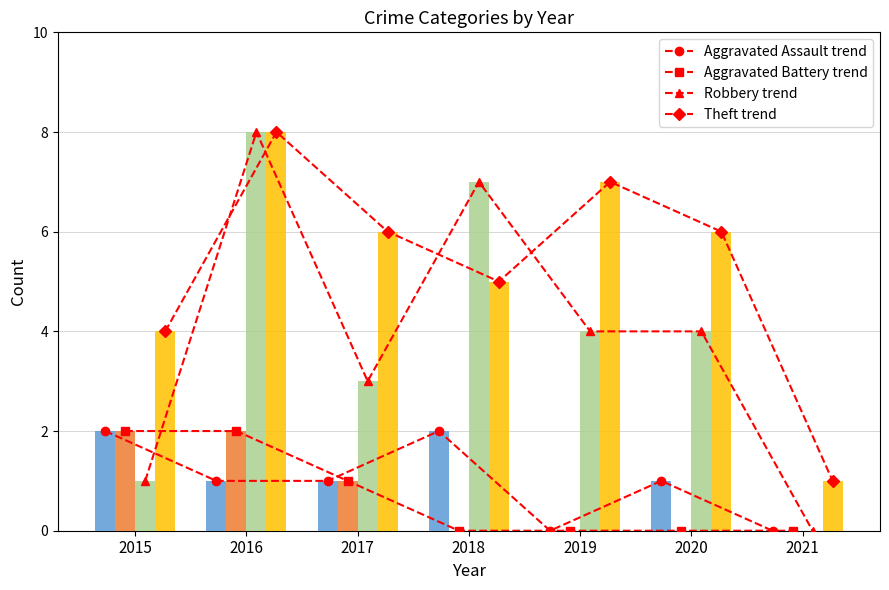

Reading right to left, extract all data points from this chart.

Aggravated Assault: 0	1	0	2	1	1	2
Aggravated Battery: 0	0	0	0	1	2	2
Robbery: 0	4	4	7	3	8	1
Theft: 1	6	7	5	6	8	4